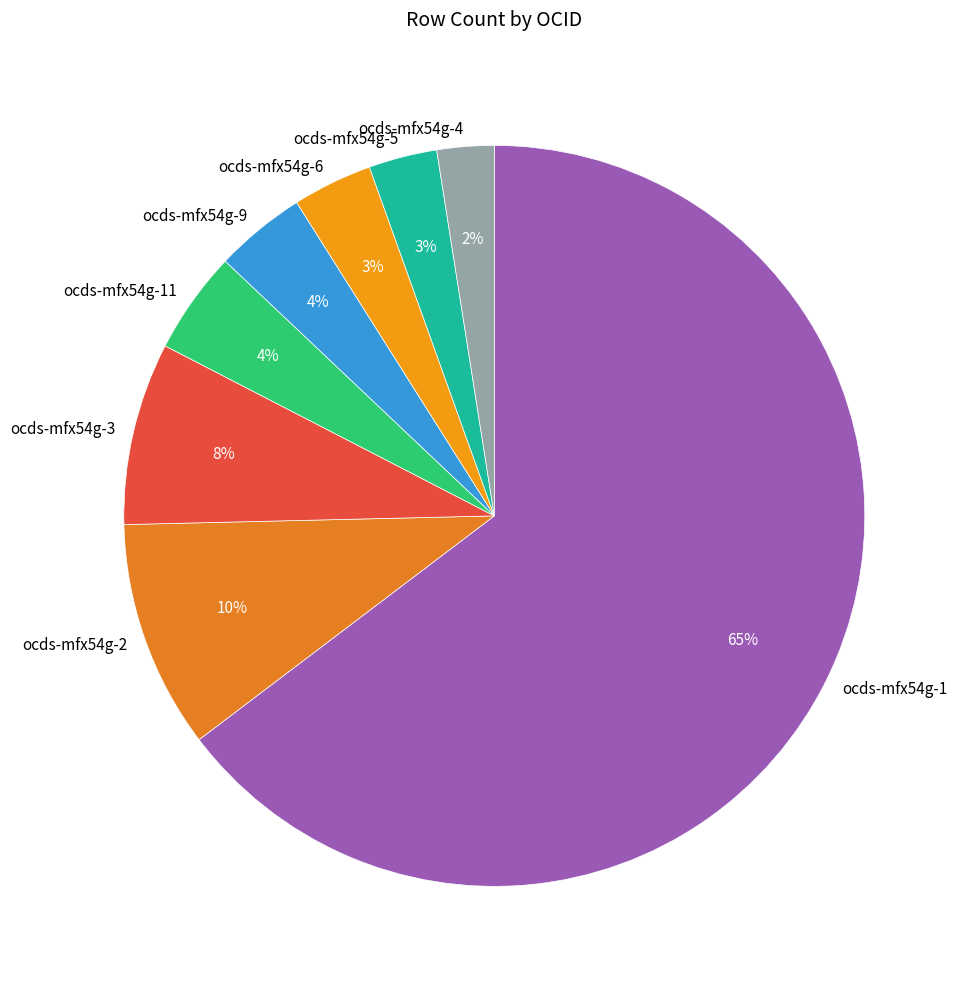

To the nearest percent, what percentage of the pie is ocds-mfx54g-6?

3%